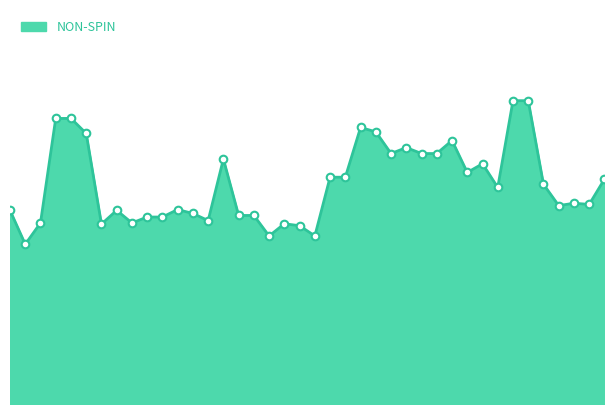

Is this an area chart (filled region under the line)?

Yes